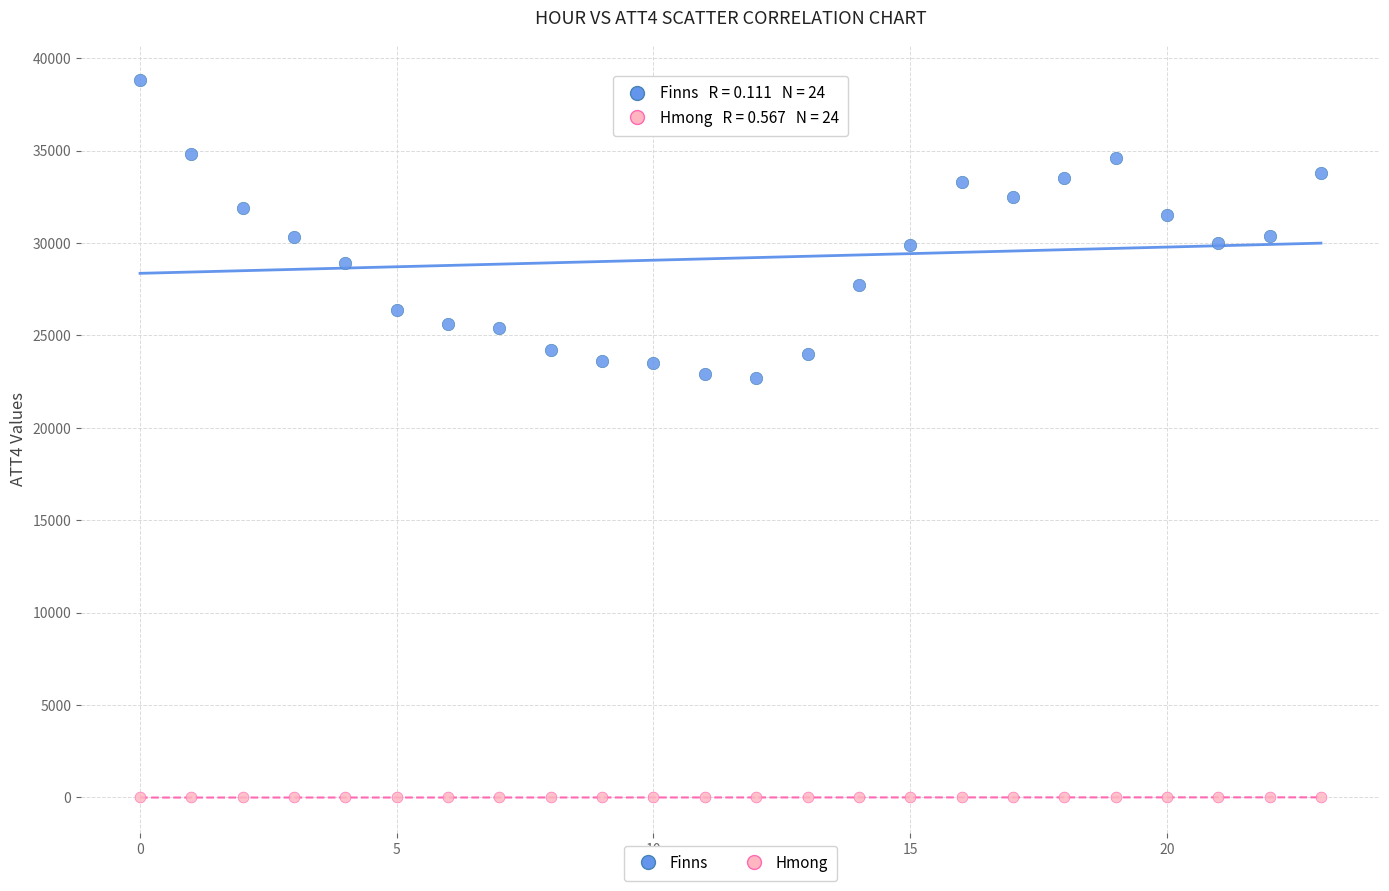

What are all the series names shown in the legend?

Finns, Hmong